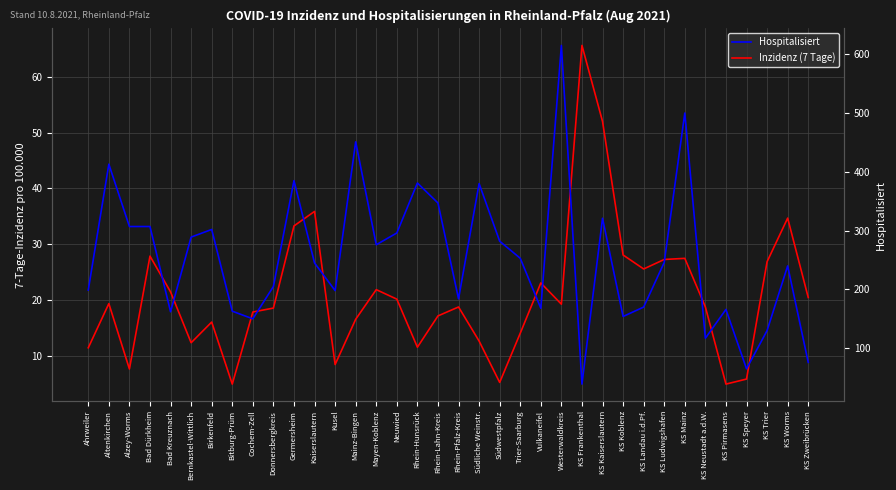

At which category does Hospitalisiert reach its first local valley?

Bad Kreuznach